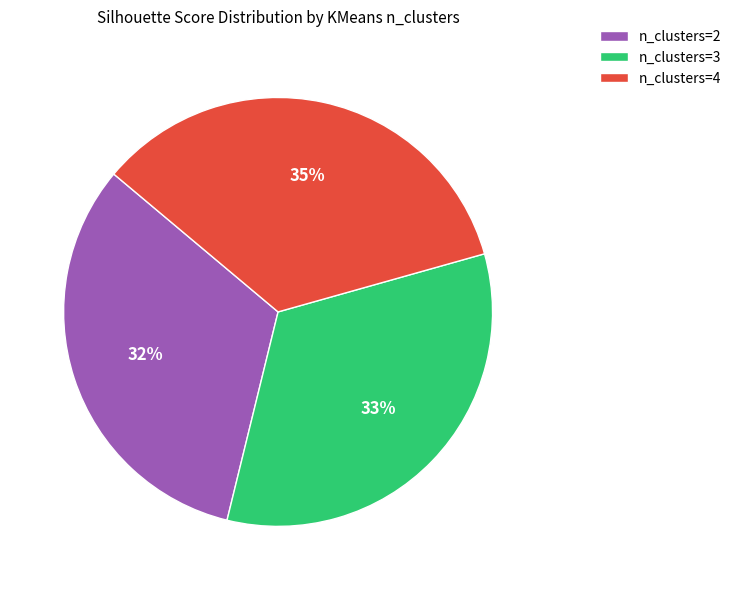

Is there any slice that represents more than half of the pie?

No